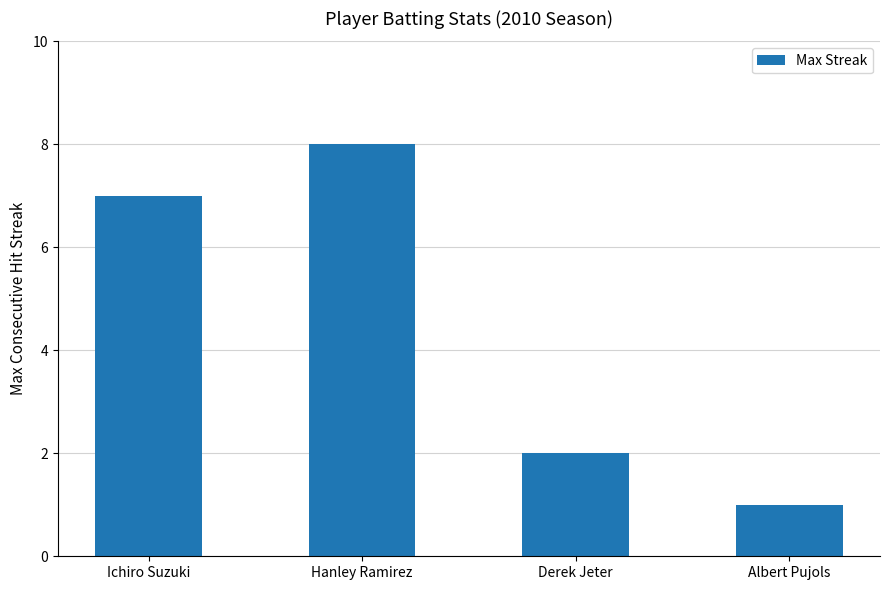

What position from the right is Ichiro Suzuki?

4